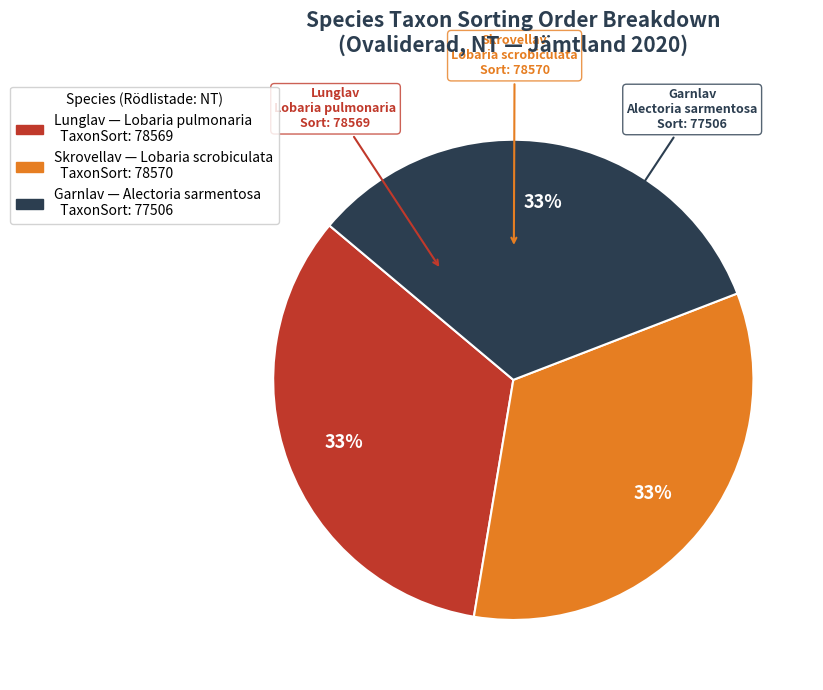

To the nearest percent, what is the average slice percentage?

33%